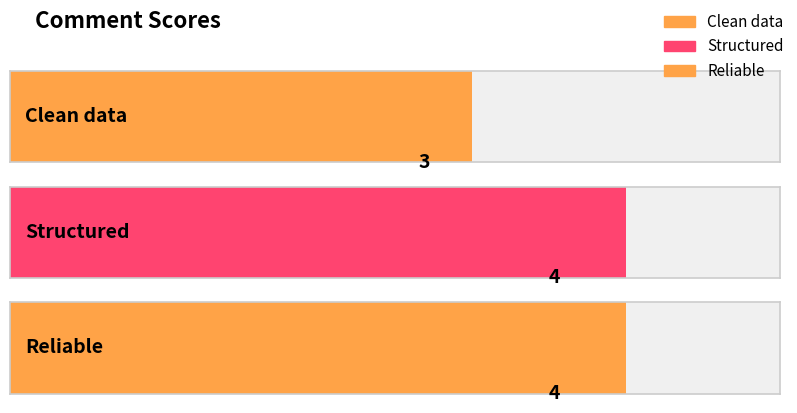

What is the label of the 1st bar from the left?

Clean data